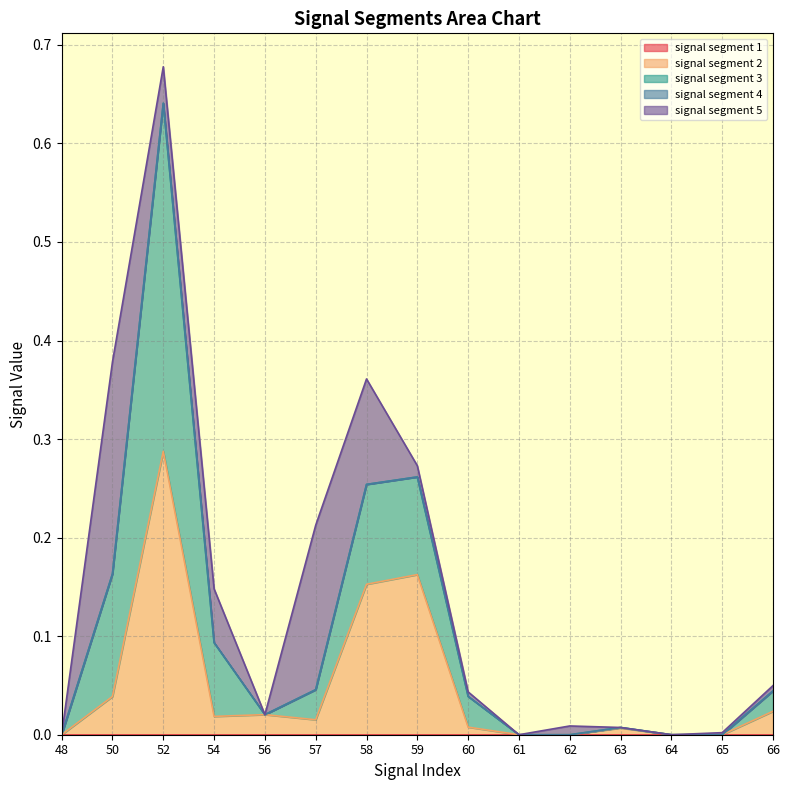

Count the number of categories in the chart.

15